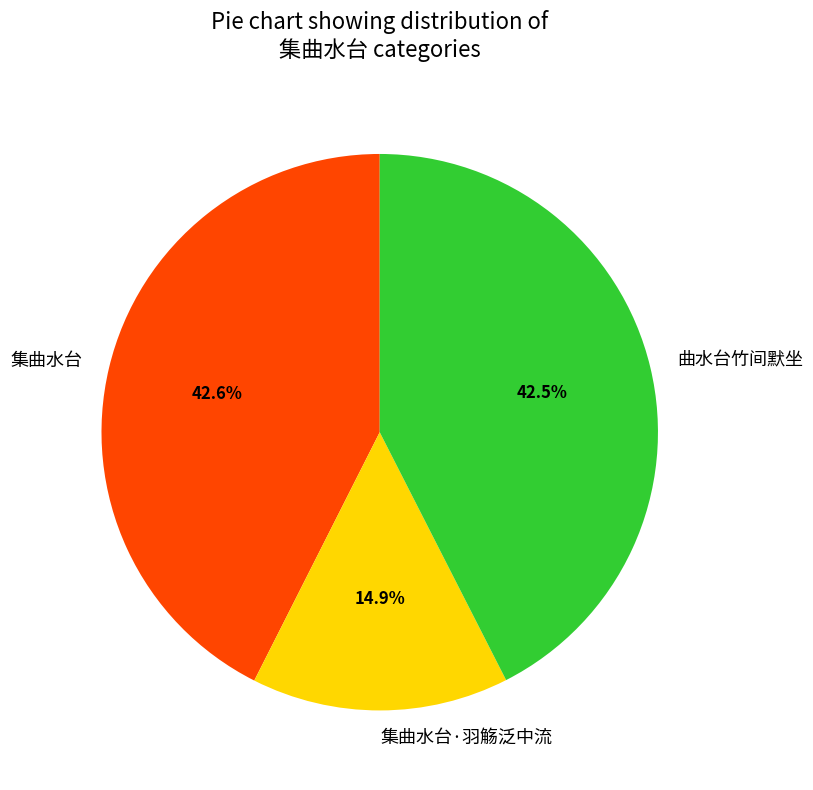

Is there any slice that represents more than half of the pie?

No